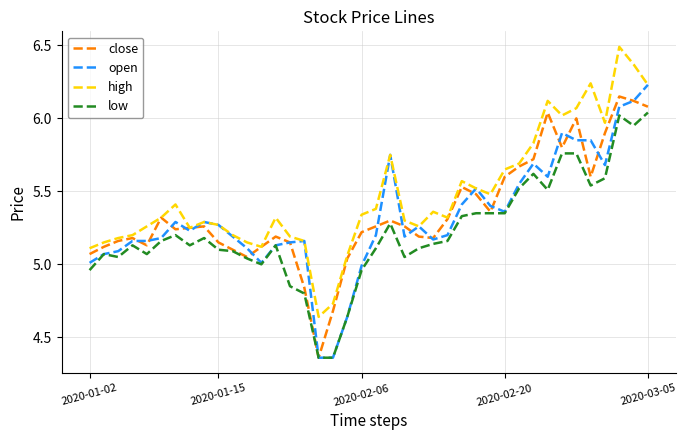

True or false: low and high cross at least once.

False